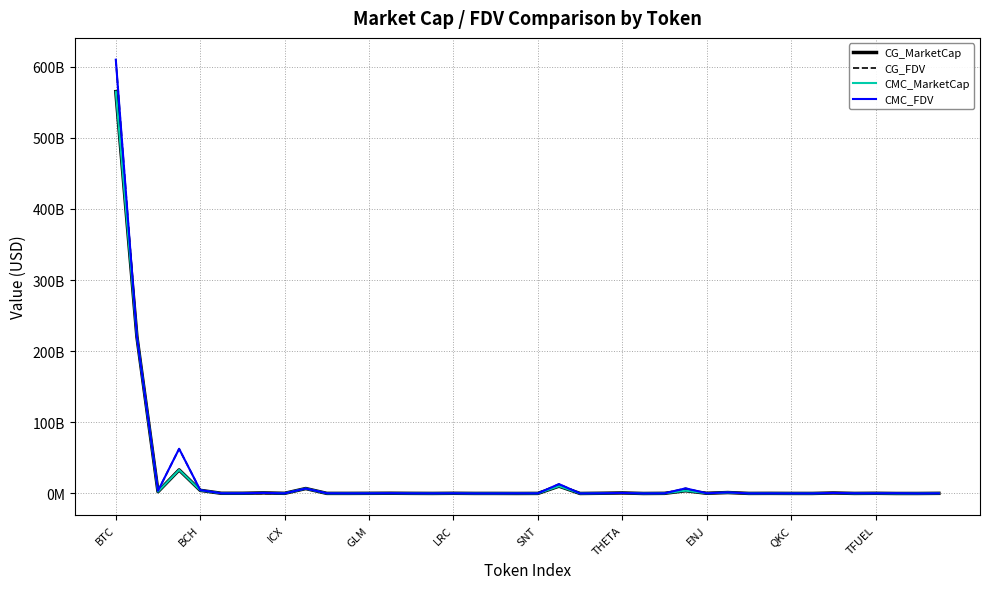

Does the chart have visible grid lines?

Yes